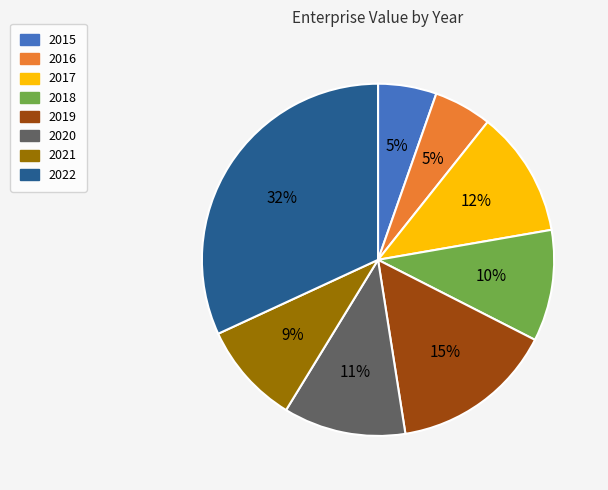

How many slices are in this pie chart?

8